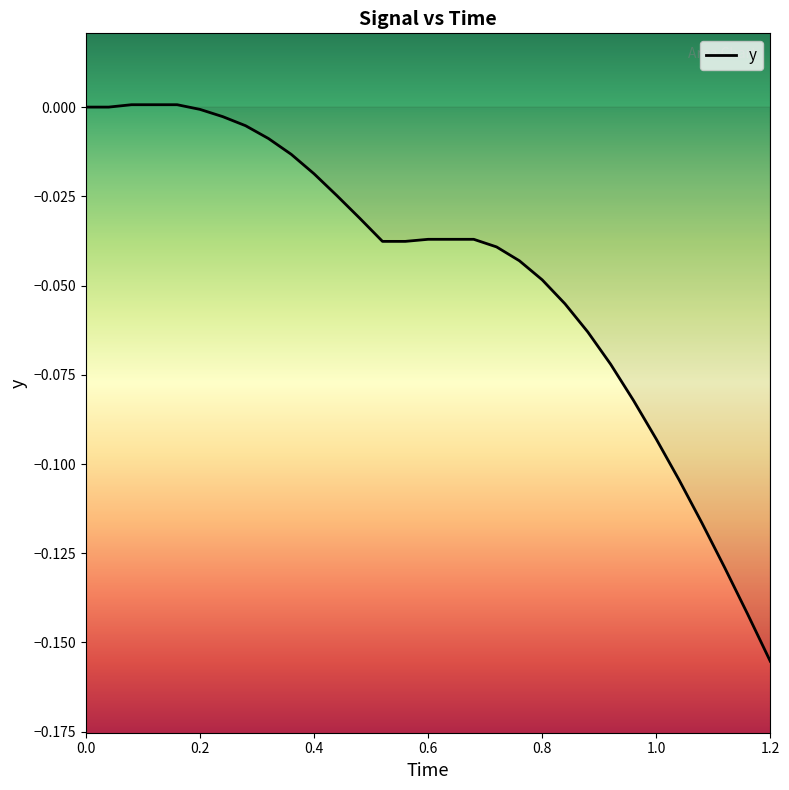

The value at 0.0 is 0.0. True or false?

True